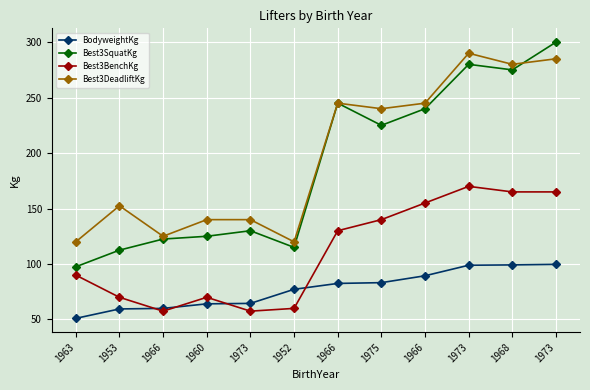

What is the approximate value of Best3BenchKg at 1963?

90.0